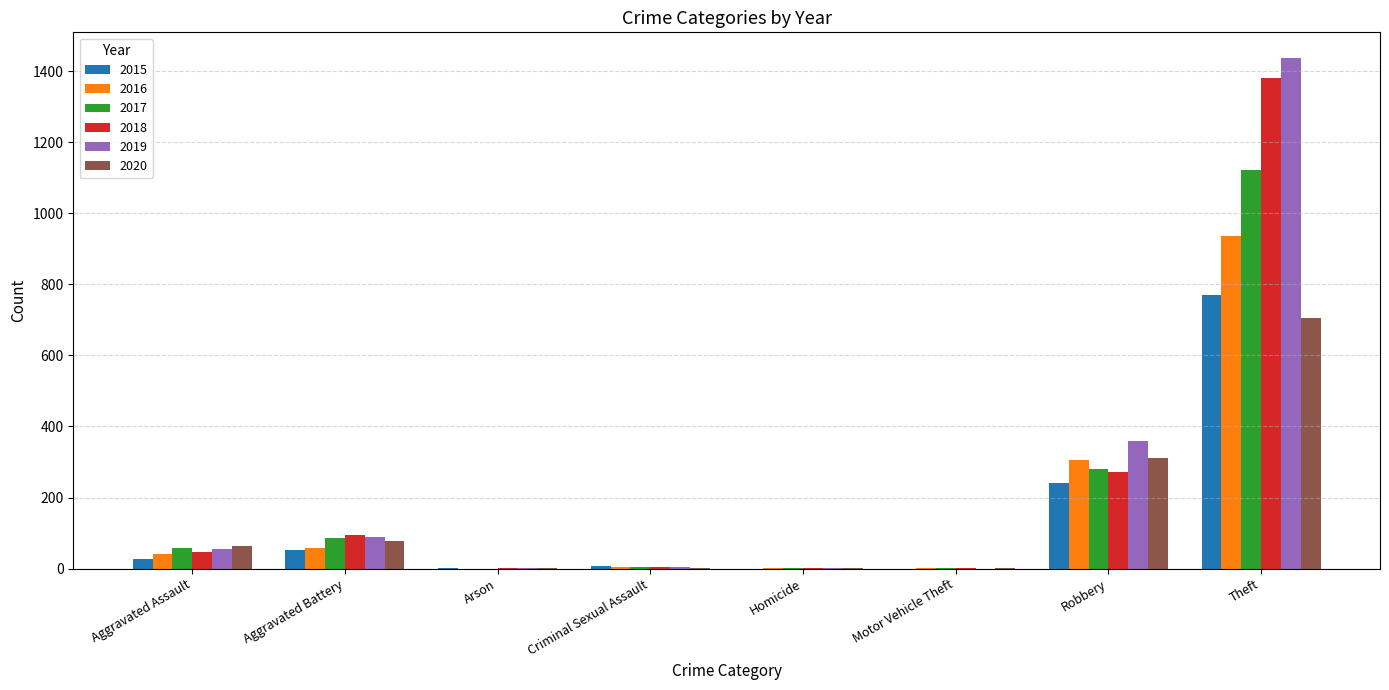

What are all the series names shown in the legend?

2015, 2016, 2017, 2018, 2019, 2020